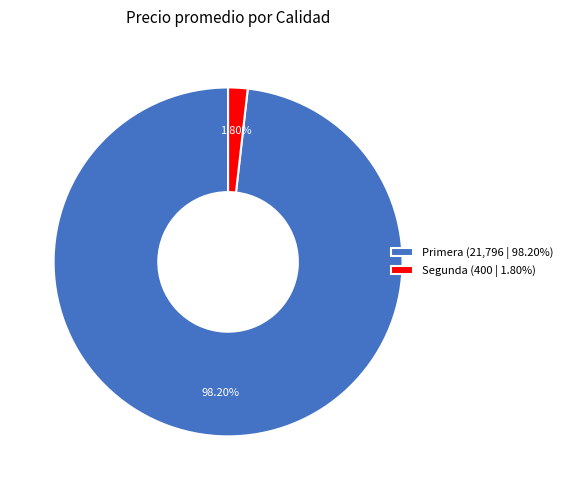

Combined, do Segunda (400 | 1.80%) and Primera (21,796 | 98.20%) account for over 50%?

Yes